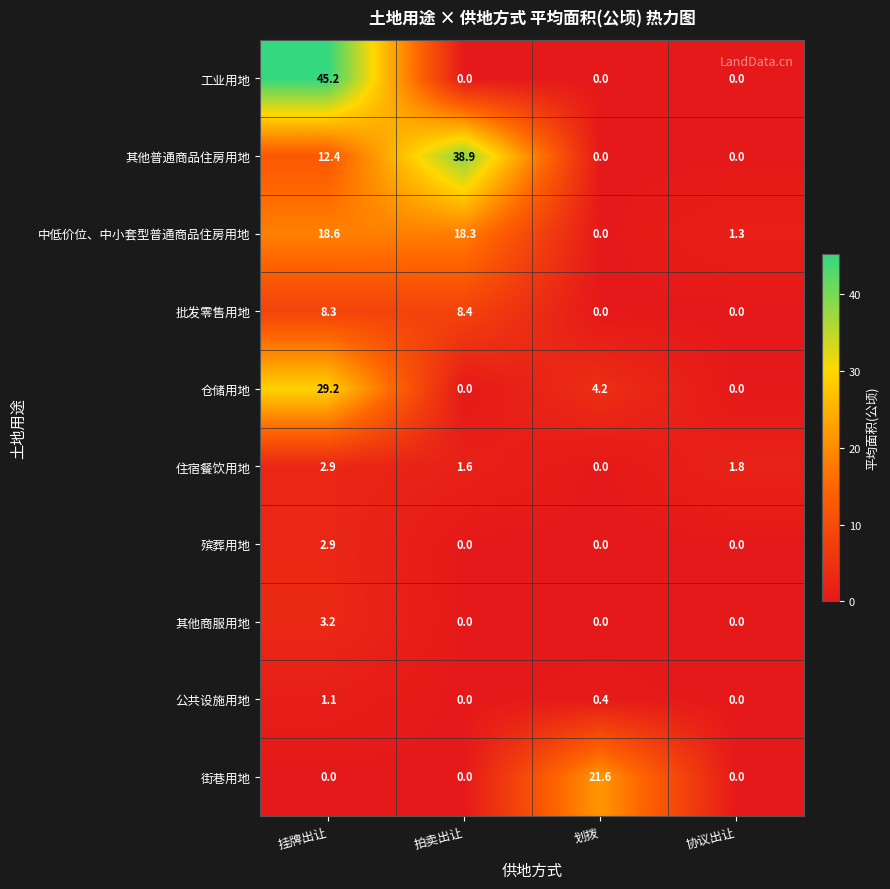

What is the difference between the maximum and second lowest values in the 批发零售用地 series?

8.4